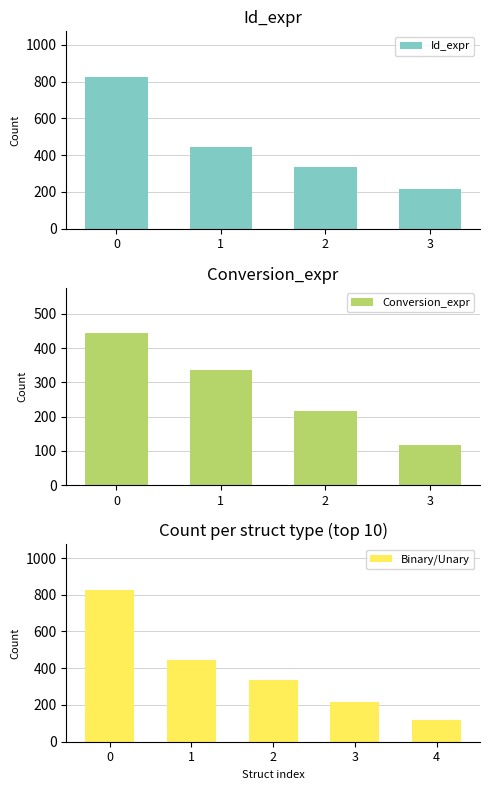

The value of Id_expr at 3 is 356. True or false?

False